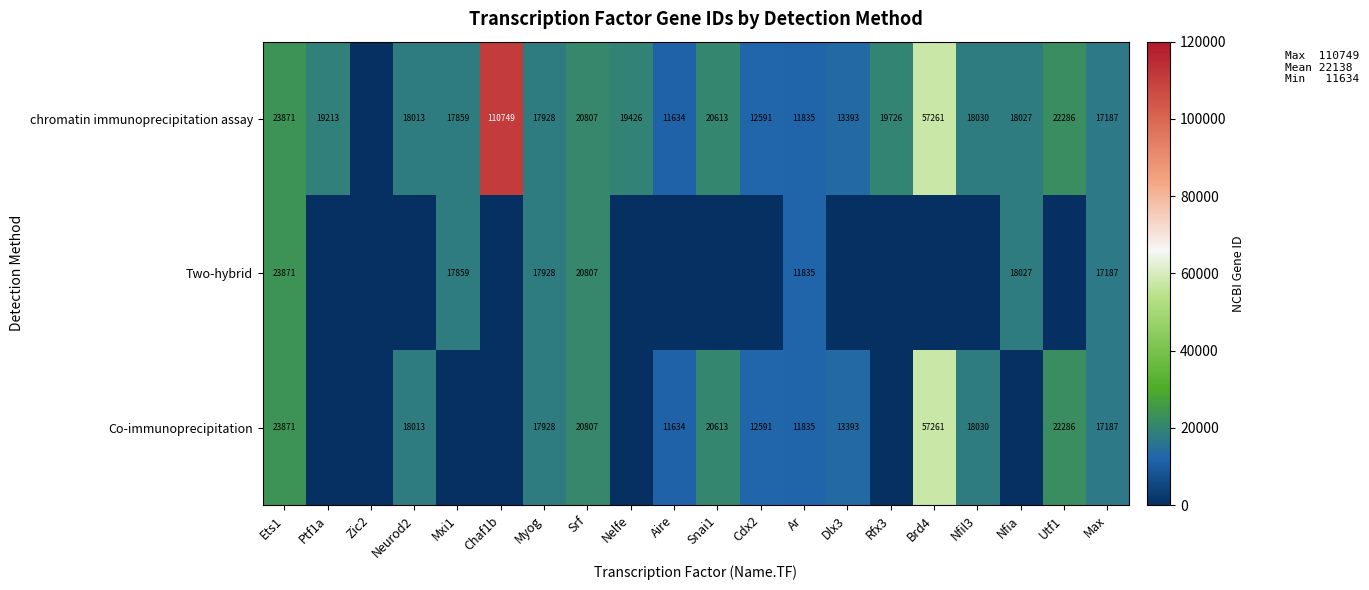

How many categories are shown in the chart?

20